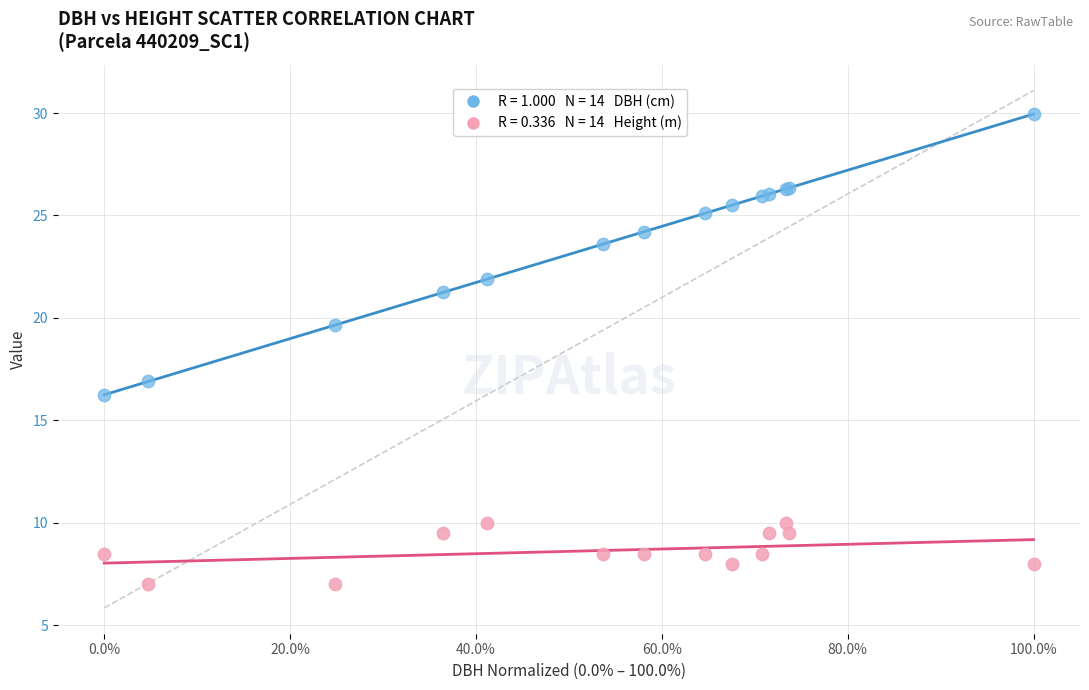

Across all series, what Y value is closest to 18?

16.9